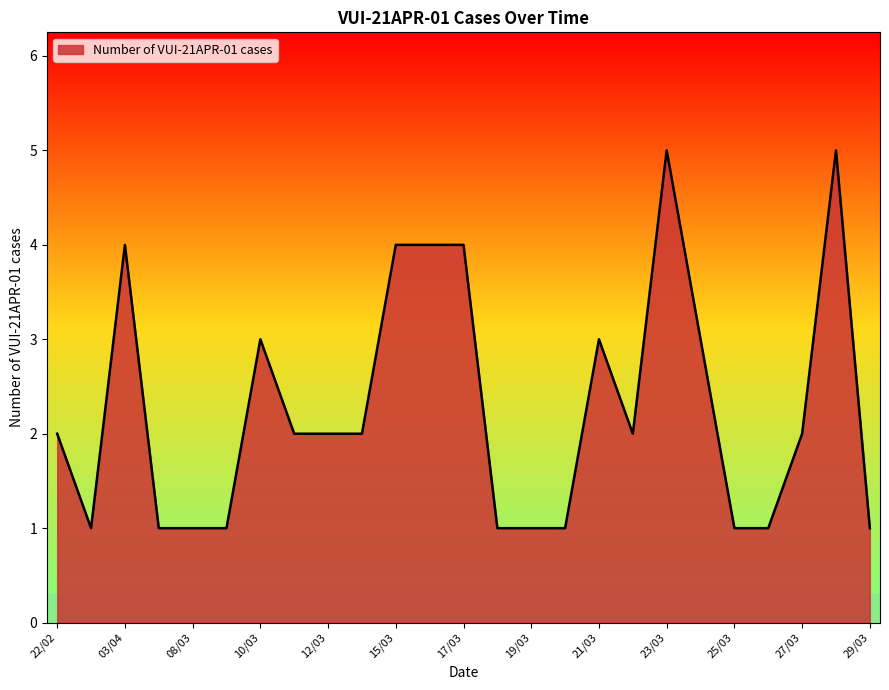

How many lines are shown in the chart?

1